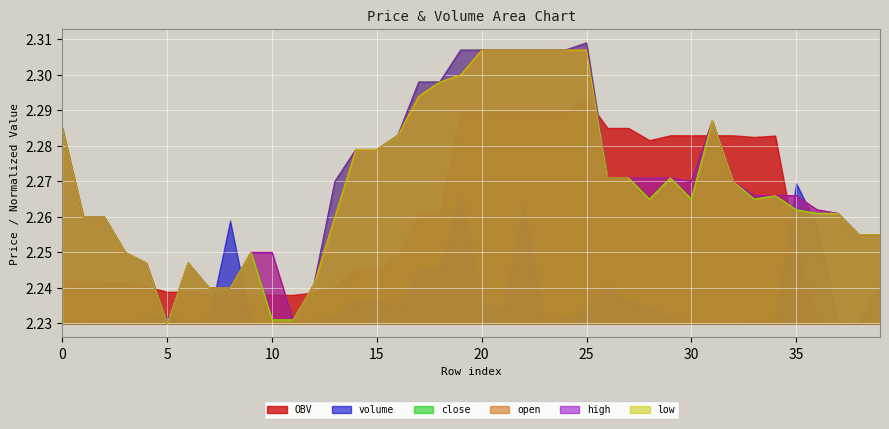

Which series has the largest range (max minus min)?

close